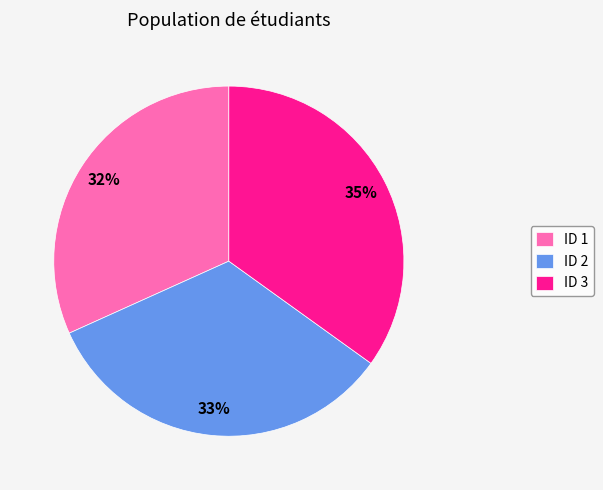

Is the sum of ID 1 and ID 3 greater than half?

Yes